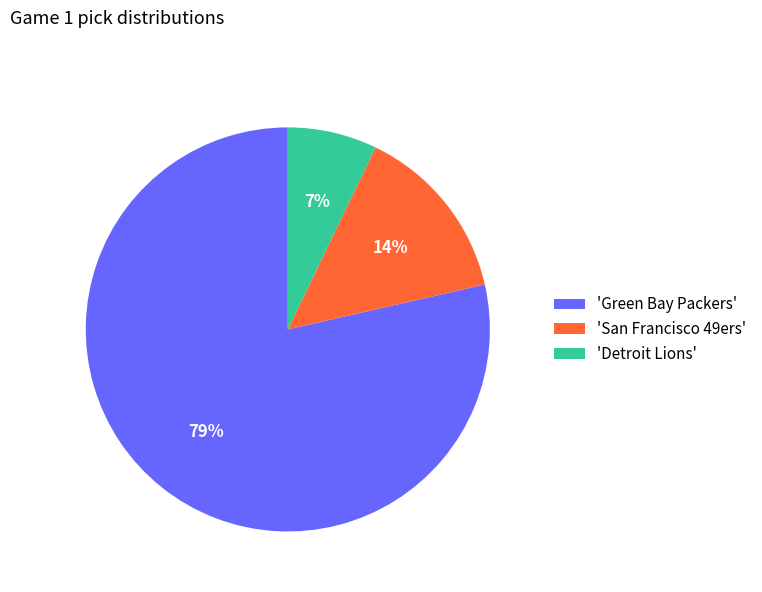

Is it true that 'Detroit Lions' is 17% of the pie?

False